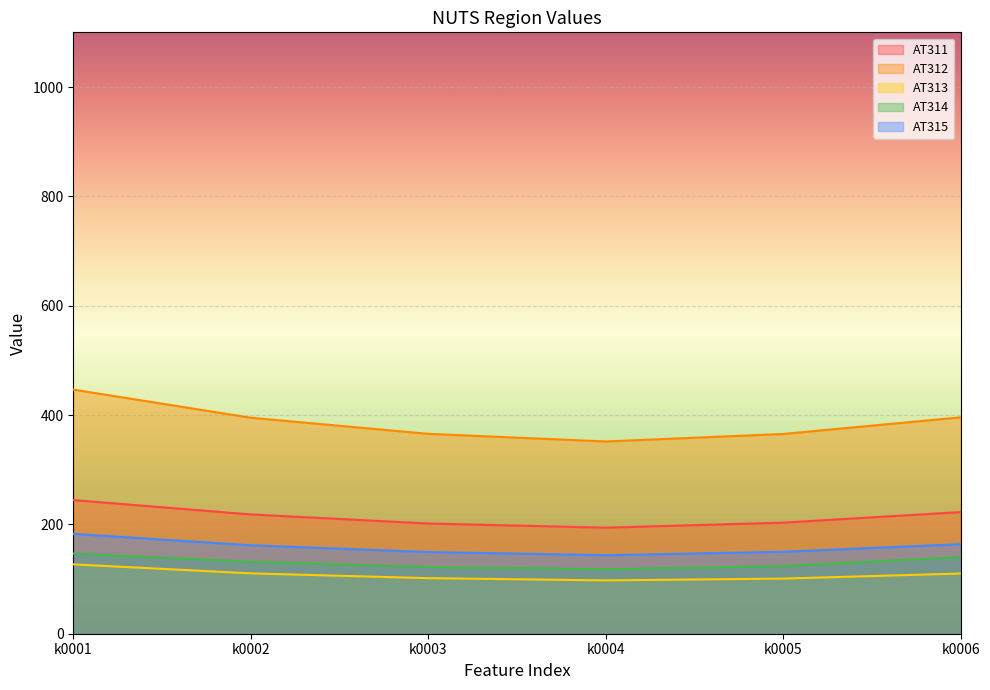

What are all the series names shown in the legend?

AT311, AT312, AT313, AT314, AT315